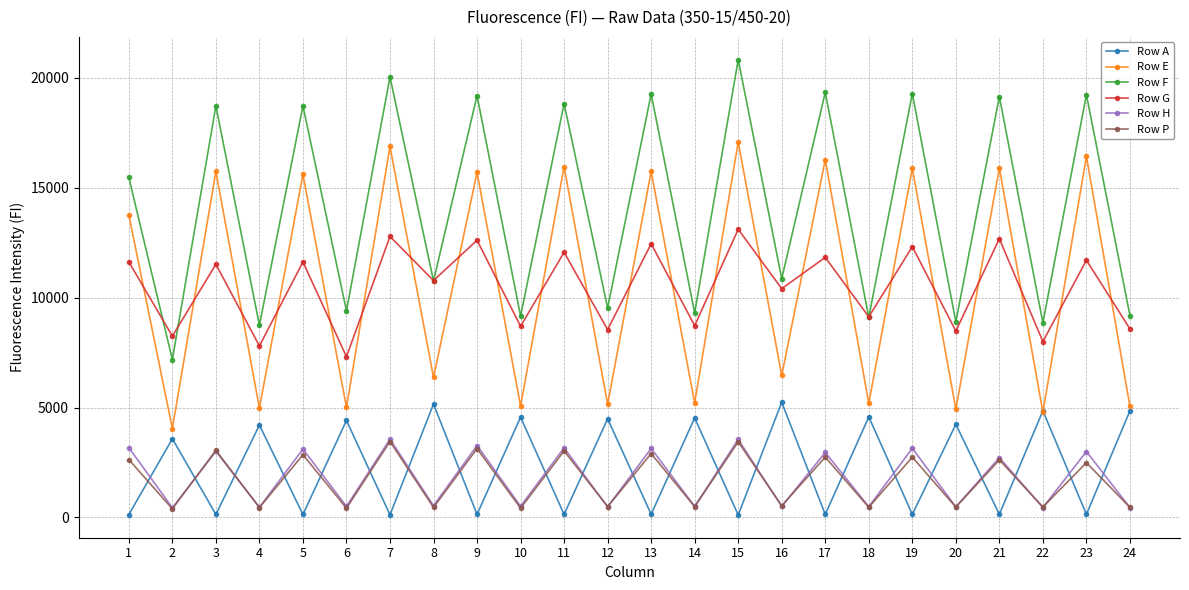

How many lines are shown in the chart?

6